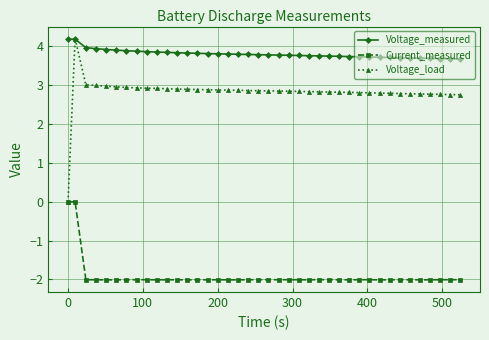

What is the value of the Voltage_load point at the 25th from the left?

2.8